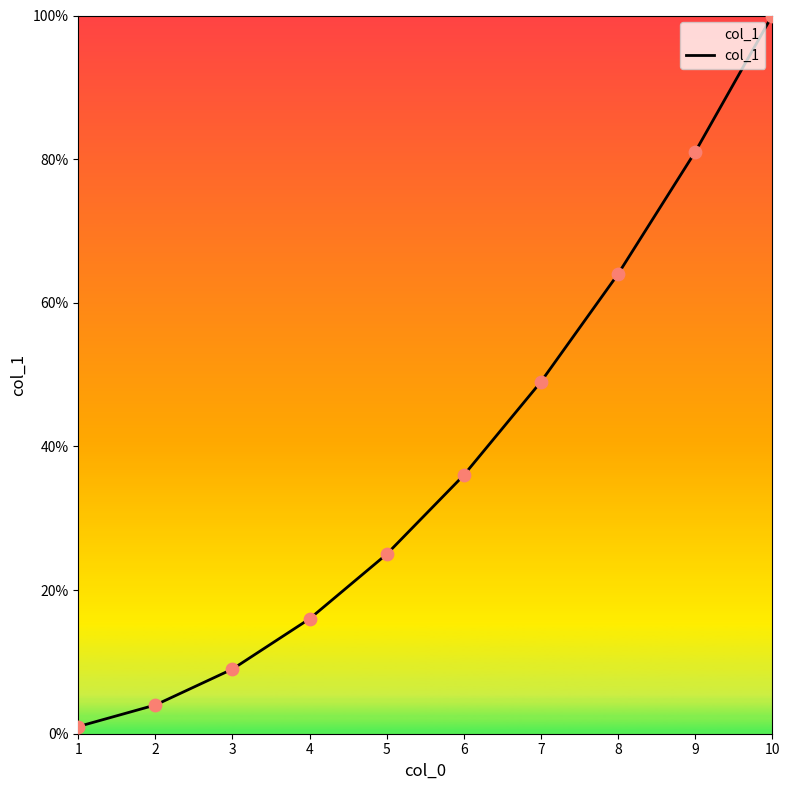

Approximately how many times larger is the value at 6 compared to 4?

2.2